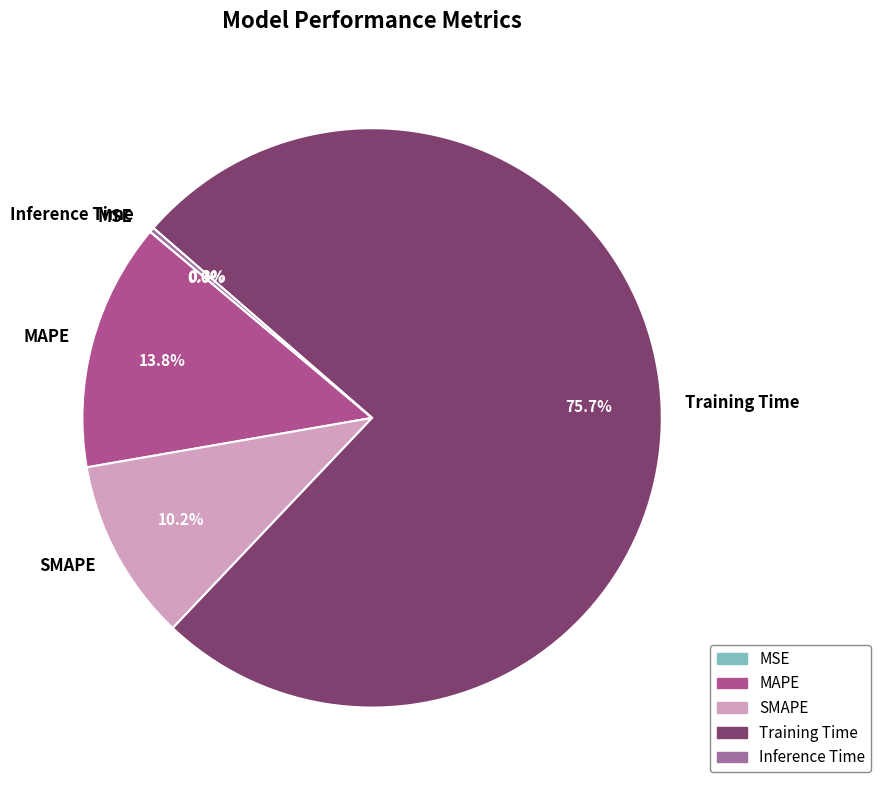

What percentage do MAPE and Training Time together represent?

89.5%